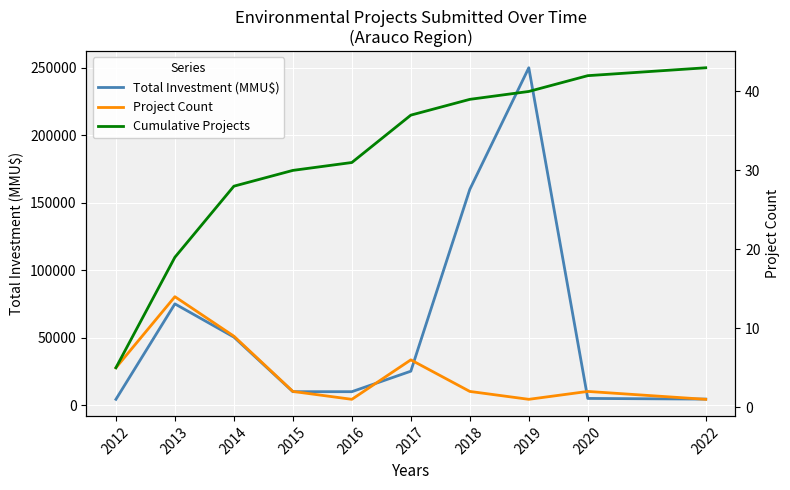

Reading right to left, extract all data points from this chart.

Total Investment (MMU$): 4500	5000	250000	159903	25178	10000	10000	50460	75062	4337
Project Count: 1	2	1	2	6	1	2	9	14	5
Cumulative Projects: 43	42	40	39	37	31	30	28	19	5